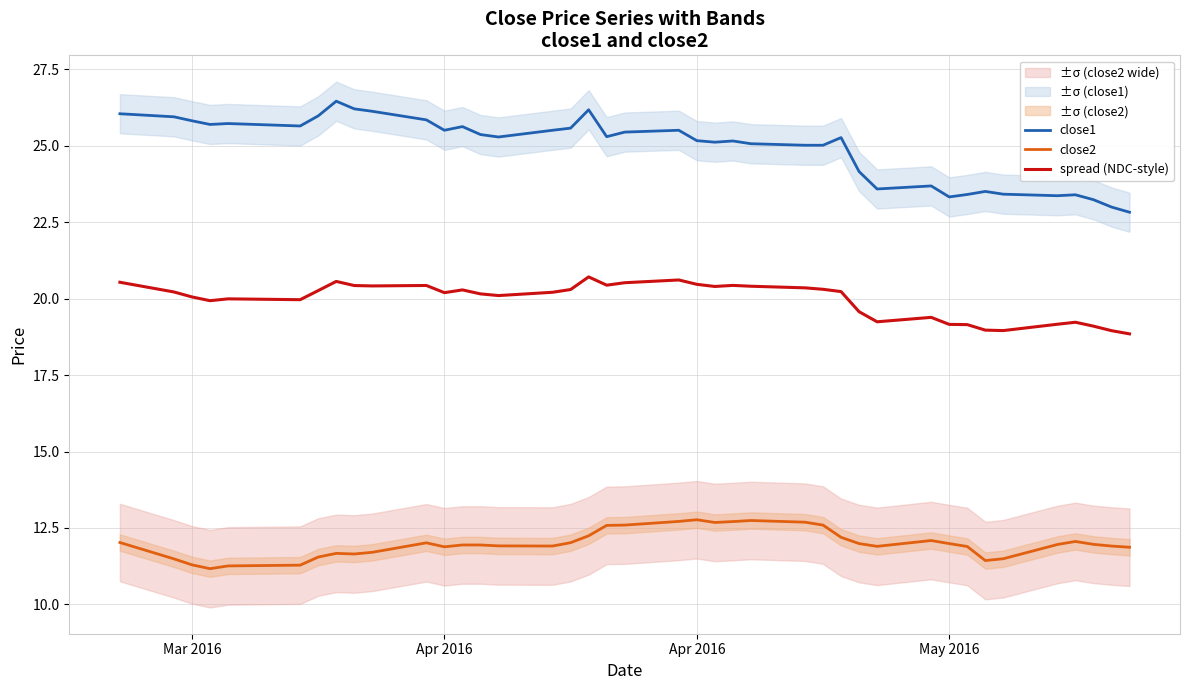

What is the average value of the spread (NDC-style) series?

20.0